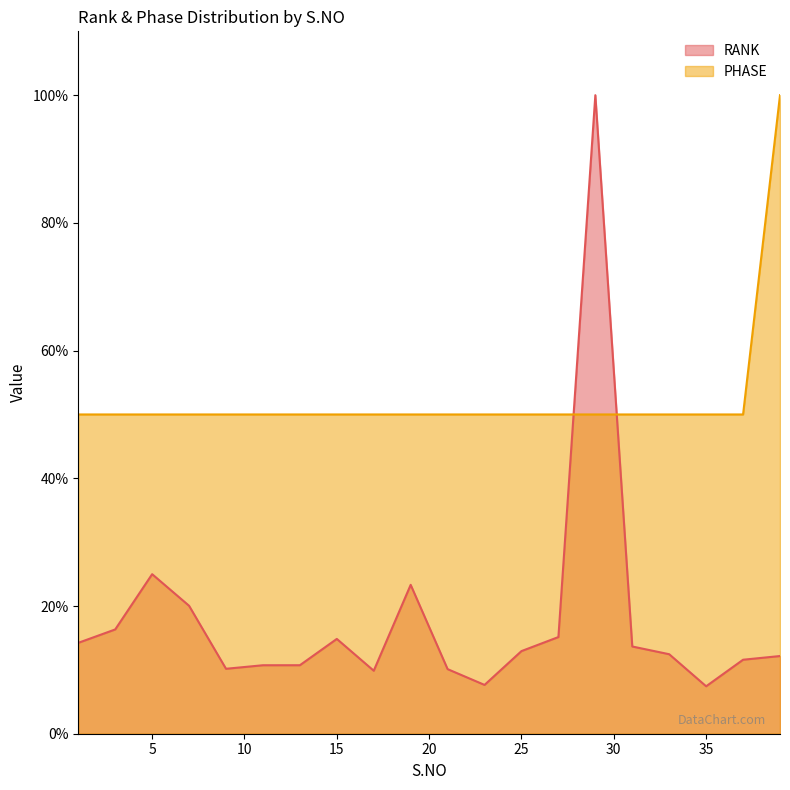

In RANK, how many points are lower than both neighbors (excluding endpoints)?

4